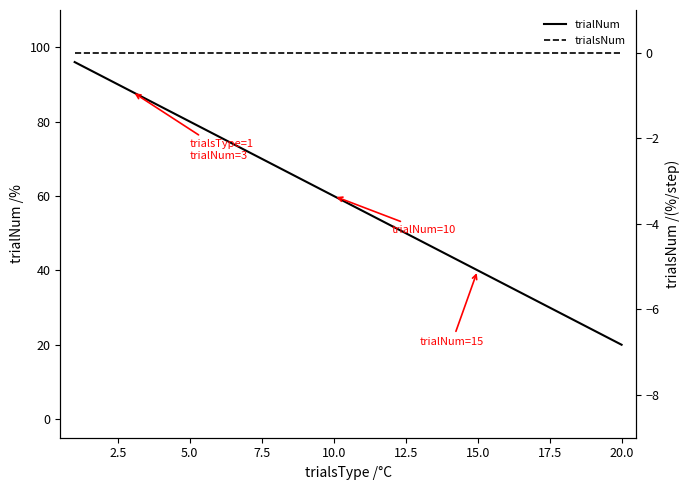

True or false: trialNum and trialsNum intersect in this chart.

False